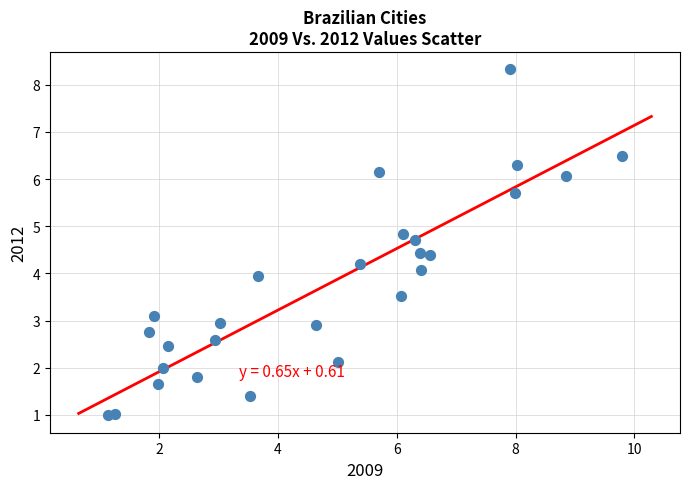

What is the range of Y values (max minus min)?

7.3